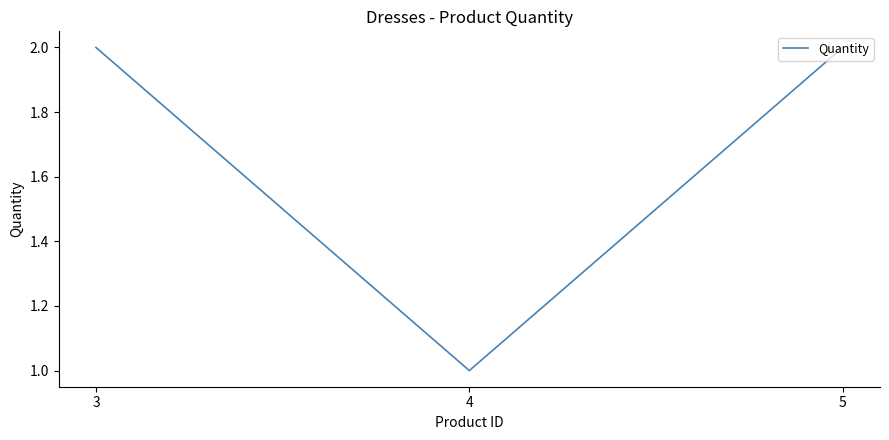

Which category has the lowest value across all series?

4